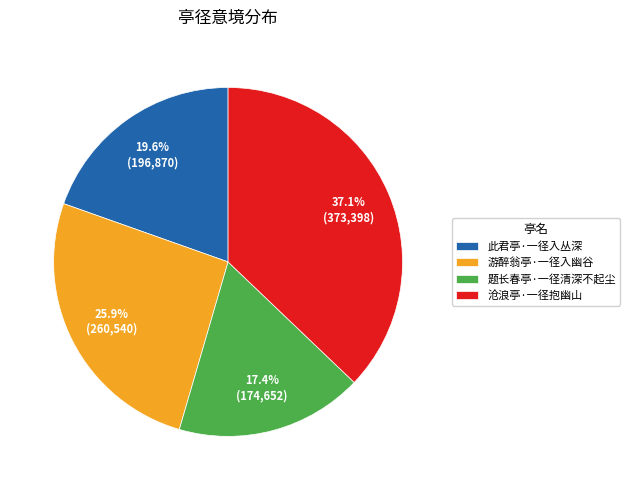

To the nearest percent, what is the combined percentage of 此君亭·一径入丛深 and 沧浪亭·一径抱幽山?

57%